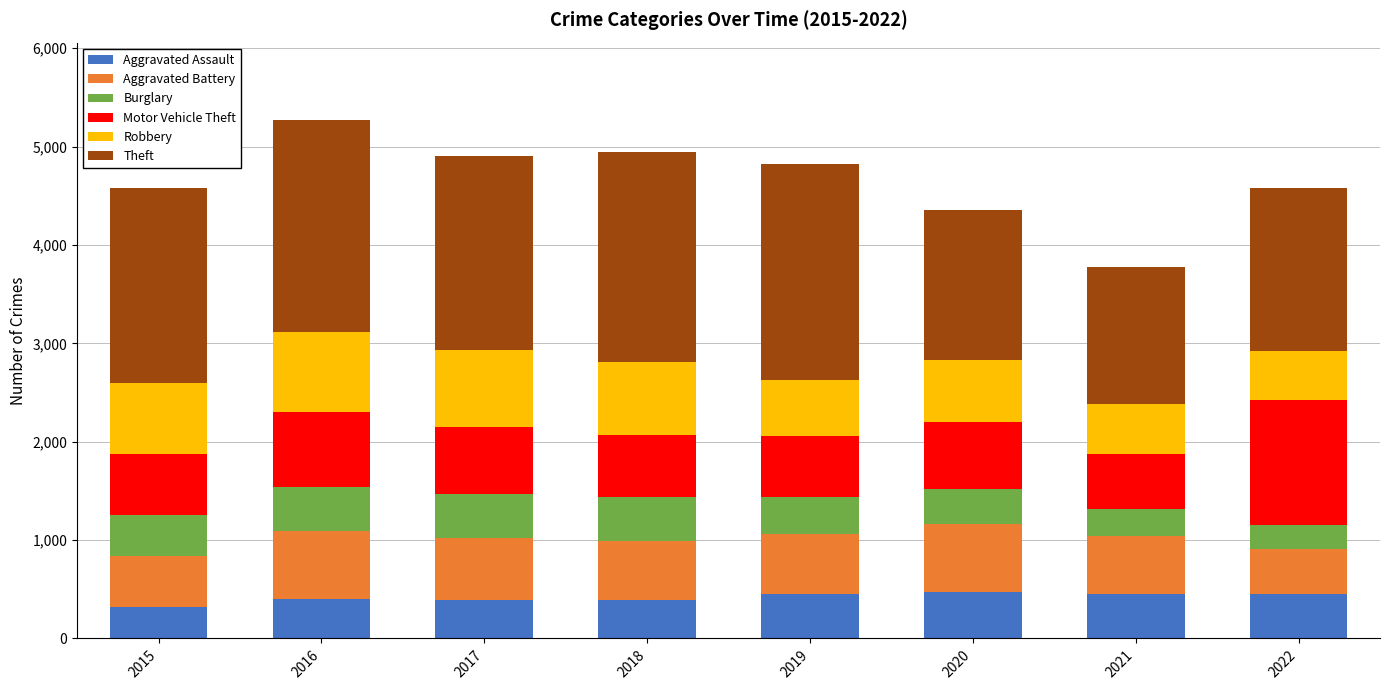

What is the lowest value of the Aggravated Assault series?

323